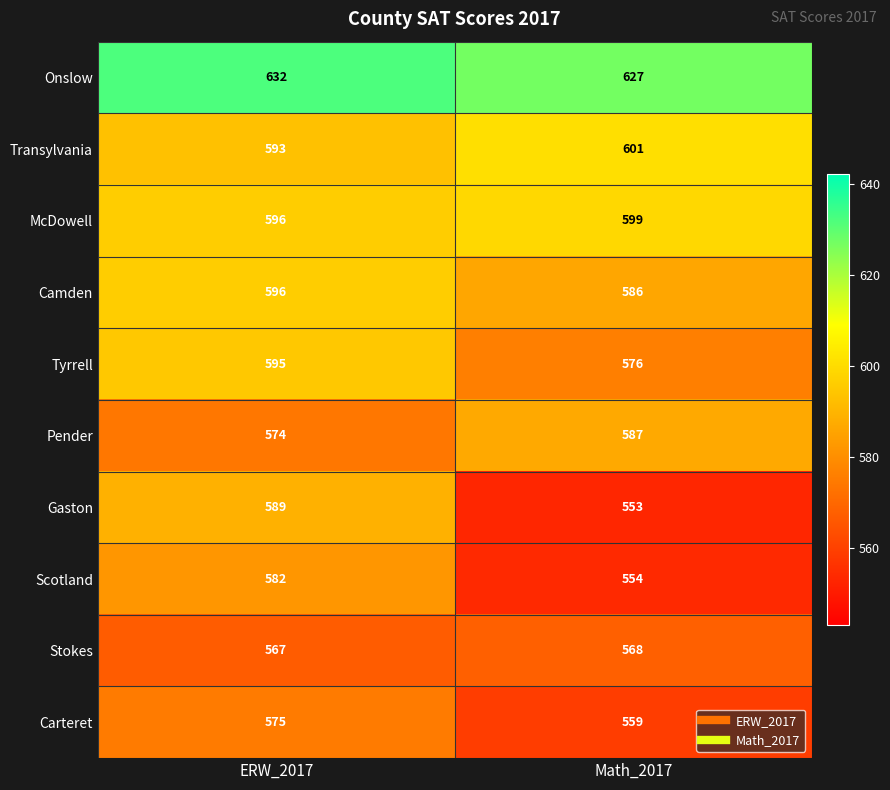

What is the average value of the Carteret series?

567